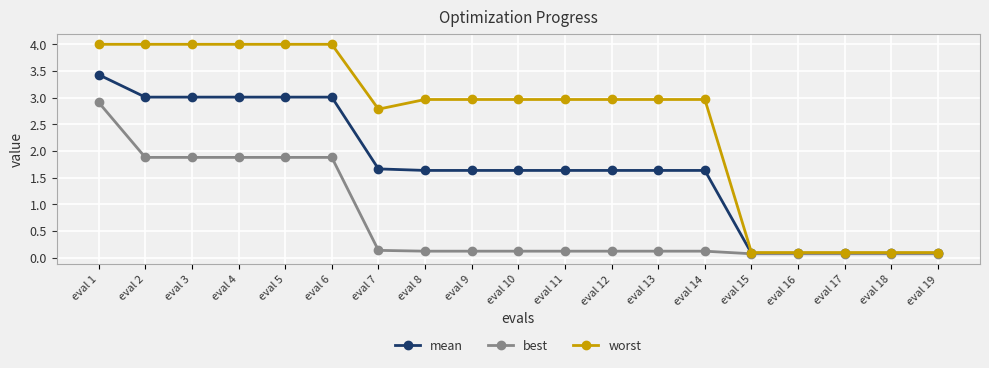

Between eval 5 and eval 17, which series saw the biggest shift?

worst